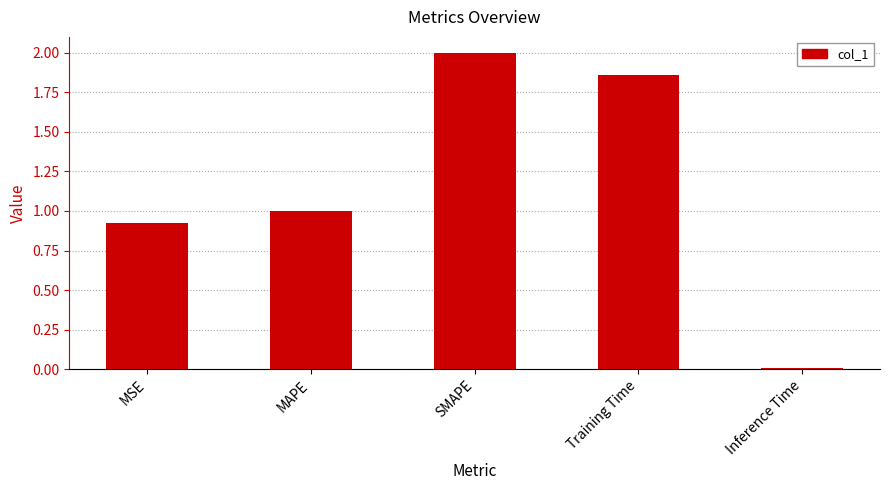

Between SMAPE and MAPE, which is larger?

SMAPE